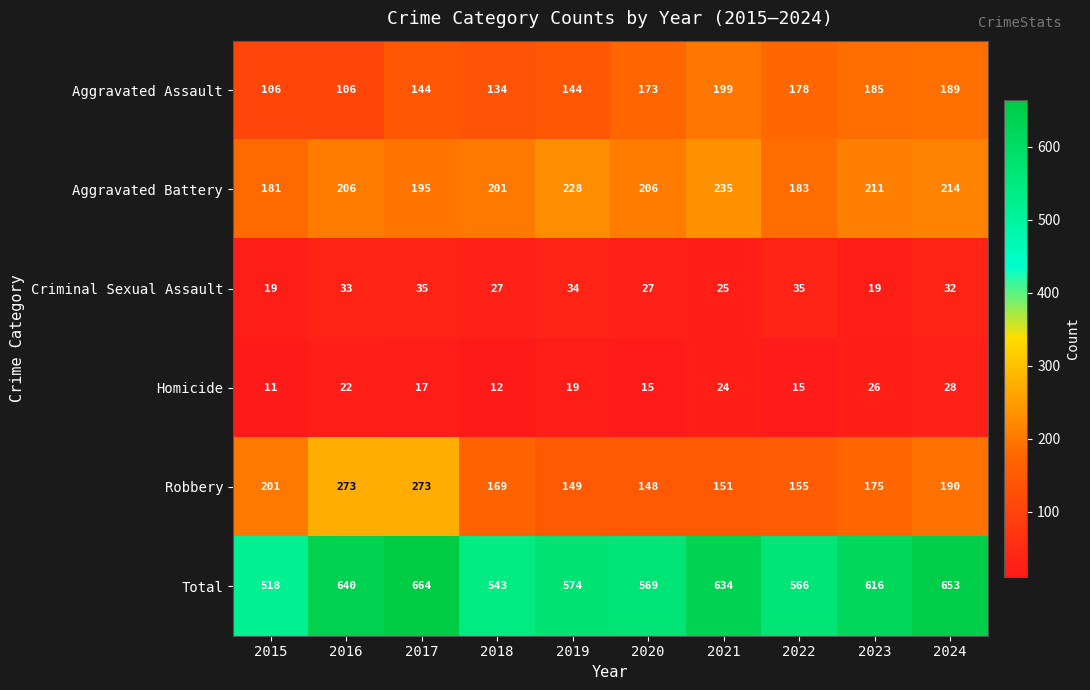

Read the Aggravated Assault value at 2018.

134